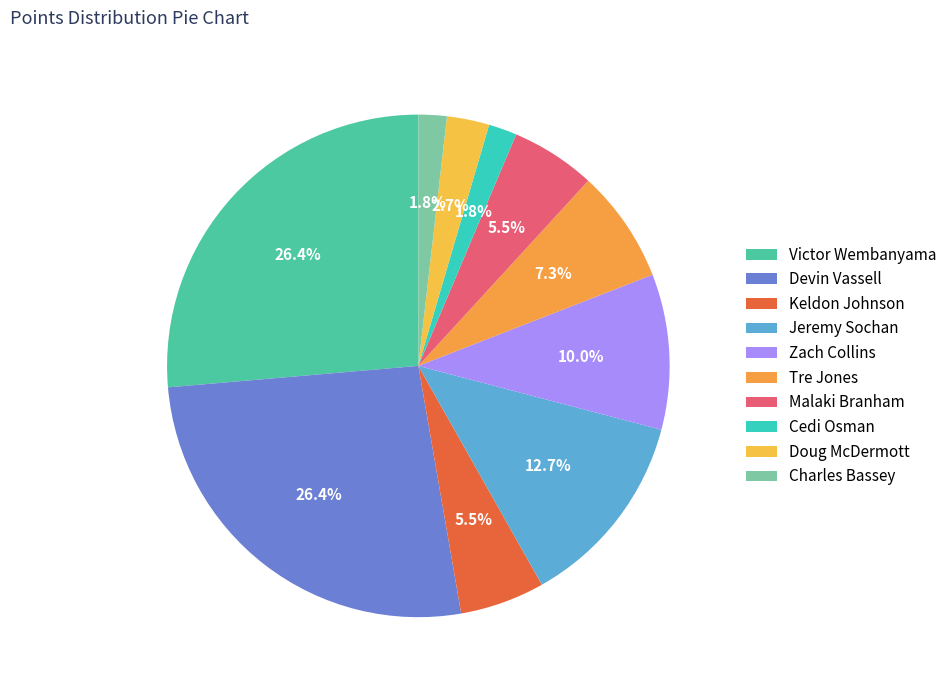

How many segments does this pie chart have?

10